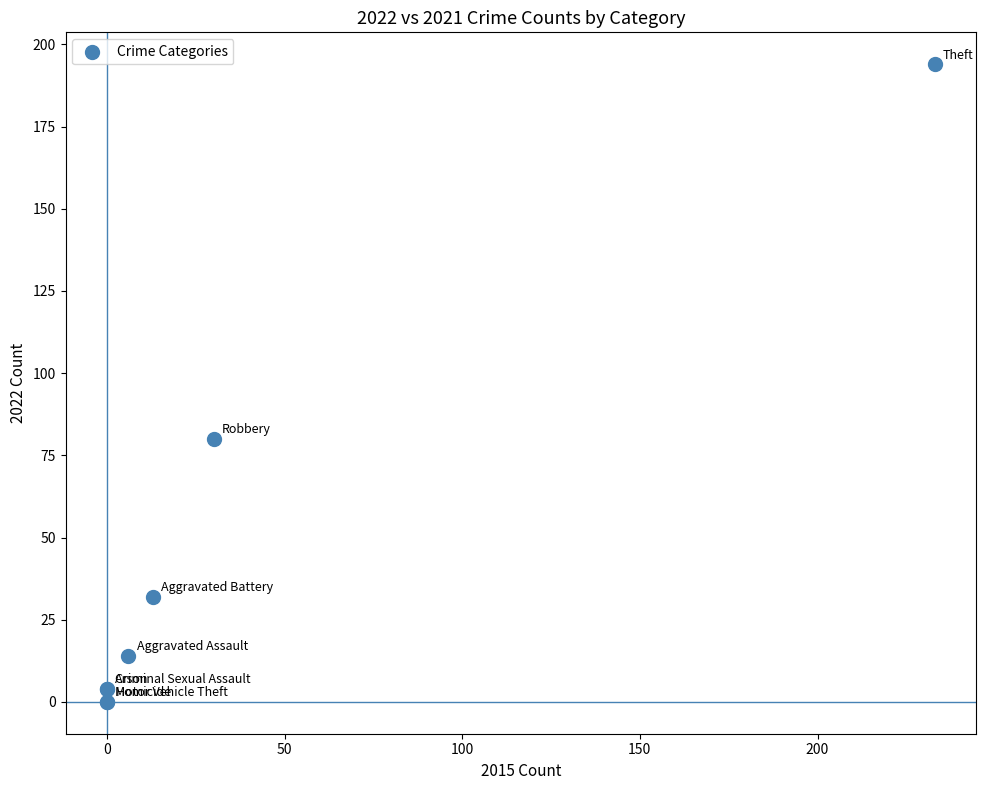

What Y value in the scatter plot is closest to 97?

80